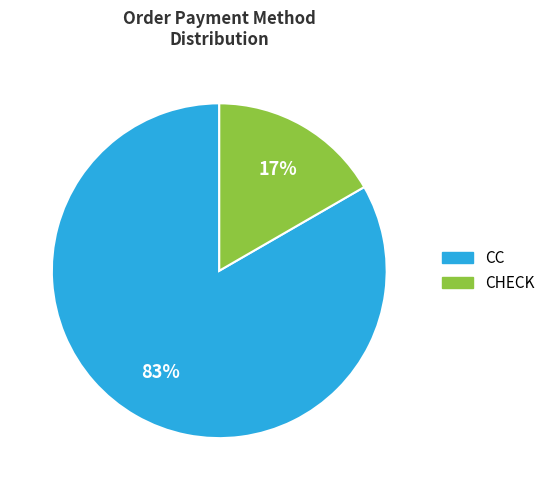

Do CC and CHECK together represent more than half of the pie?

Yes